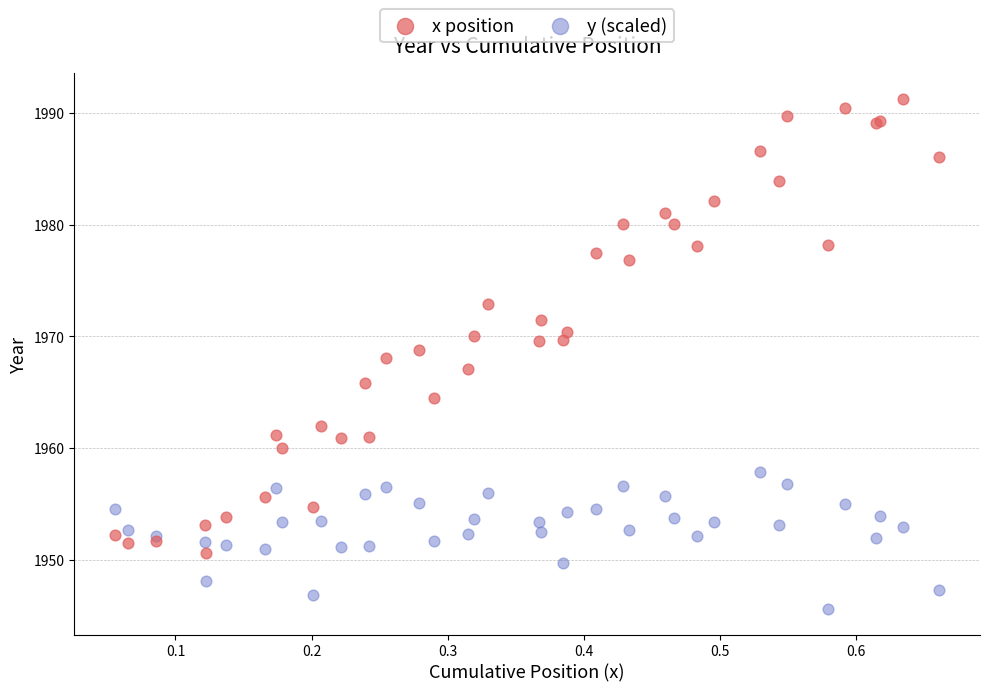

Which series reaches the maximum Y coordinate?

x position